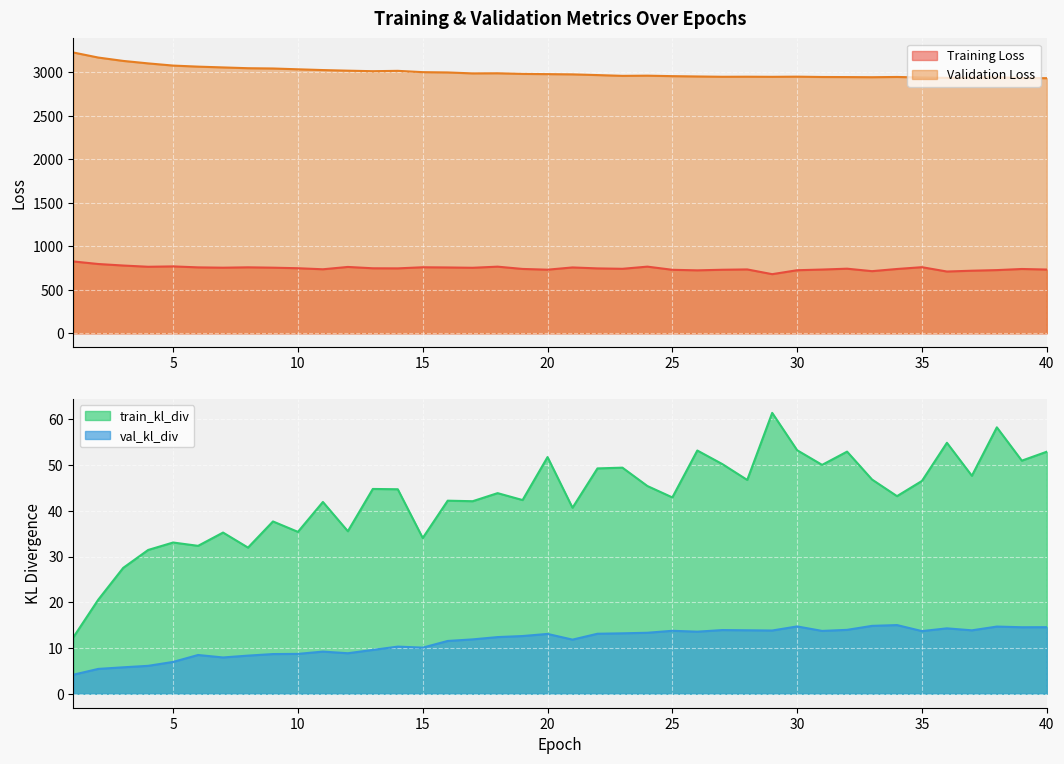

Reading left to right, list all the values displayed in this chart.

Training Loss: 1=825.1	2=795.7	3=778.3	4=764.0	5=768.2	6=757.1	7=753.4	8=757.5	9=753.5	10=747.2	11=735.2	12=762.0	13=746.6	14=745.6	15=758.3	16=755.9	17=752.5	18=765.3	19=739.0	20=730.6	21=756.2	22=745.3	23=740.7	24=765.5	25=729.2	26=723.0	27=729.7	28=733.4	29=679.0	30=724.3	31=732.1	32=741.9	33=713.5	34=738.6	35=759.1	36=709.3	37=718.7	38=725.7	39=738.4	40=732.1
Validation Loss: 1=3224.9	2=3166.8	3=3128.1	4=3099.6	5=3074.6	6=3062.4	7=3053.4	8=3044.3	9=3041.1	10=3031.8	11=3023.0	12=3016.1	13=3010.0	14=3014.1	15=2999.1	16=2995.7	17=2984.8	18=2986.2	19=2978.9	20=2976.3	21=2973.6	22=2965.5	23=2956.6	24=2958.7	25=2953.2	26=2949.4	27=2946.0	28=2946.8	29=2945.4	30=2947.3	31=2943.4	32=2942.5	33=2940.9	34=2943.8	35=2937.8	36=2933.6	37=2935.8	38=2939.9	39=2932.0	40=2929.8
train_kl_div: 1=12.3	2=20.6	3=27.5	4=31.4	5=33.1	6=32.3	7=35.2	8=32.0	9=37.7	10=35.4	11=41.9	12=35.5	13=44.8	14=44.7	15=34.1	16=42.2	17=42.1	18=43.9	19=42.4	20=51.8	21=40.7	22=49.3	23=49.4	24=45.4	25=42.9	26=53.2	27=50.2	28=46.8	29=61.4	30=53.2	31=50.0	32=52.9	33=46.8	34=43.2	35=46.5	36=54.9	37=47.7	38=58.3	39=51.0	40=52.9
val_kl_div: 1=4.1	2=5.4	3=5.8	4=6.1	5=6.9	6=8.5	7=7.9	8=8.3	9=8.7	10=8.7	11=9.2	12=8.8	13=9.6	14=10.3	15=10.1	16=11.5	17=11.9	18=12.4	19=12.6	20=13.1	21=11.8	22=13.1	23=13.2	24=13.3	25=13.8	26=13.6	27=13.9	28=13.9	29=13.8	30=14.7	31=13.7	32=14.0	33=14.8	34=15.0	35=13.7	36=14.3	37=13.9	38=14.7	39=14.5	40=14.5